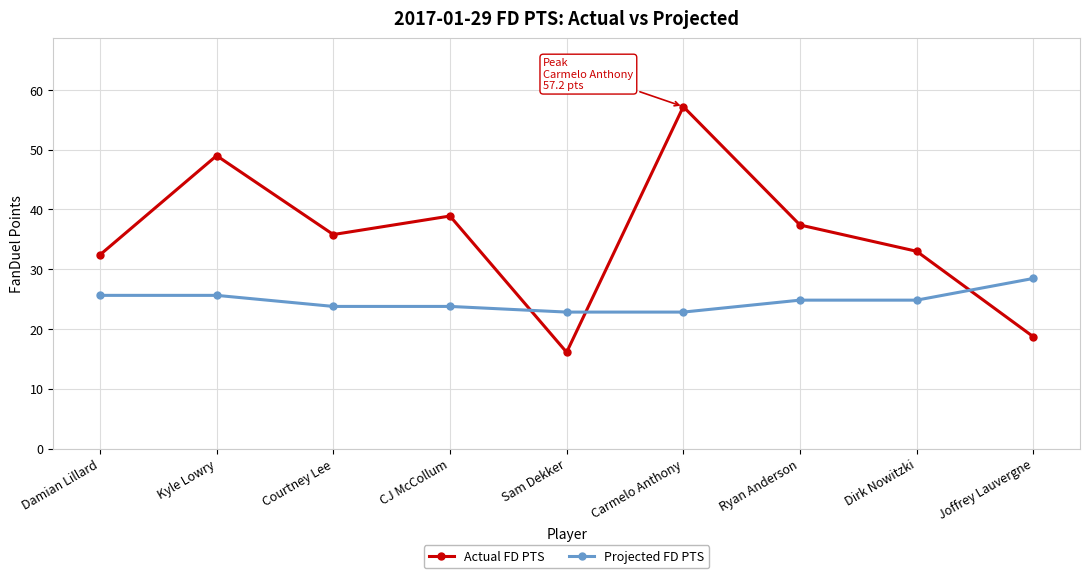

What are all the series names shown in the legend?

Actual FD PTS, Projected FD PTS